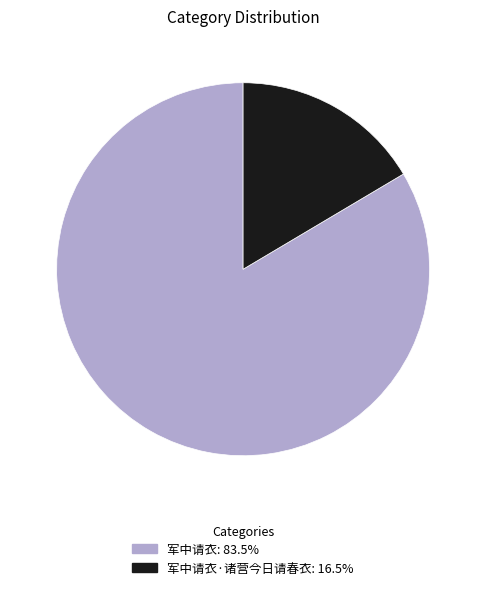

Does any single category account for the majority?

Yes